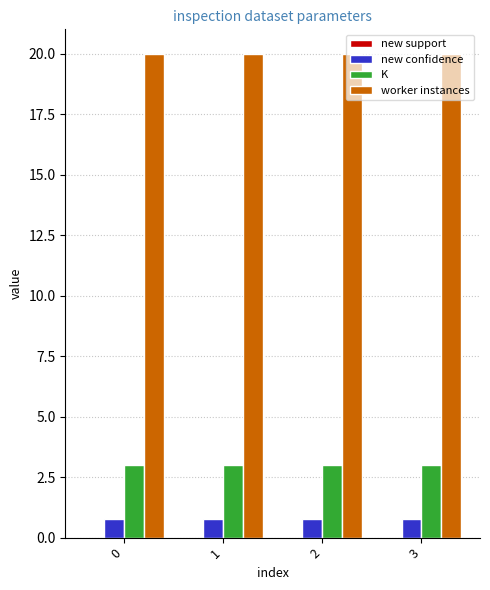

What is the average value of the worker instances series?

20.0